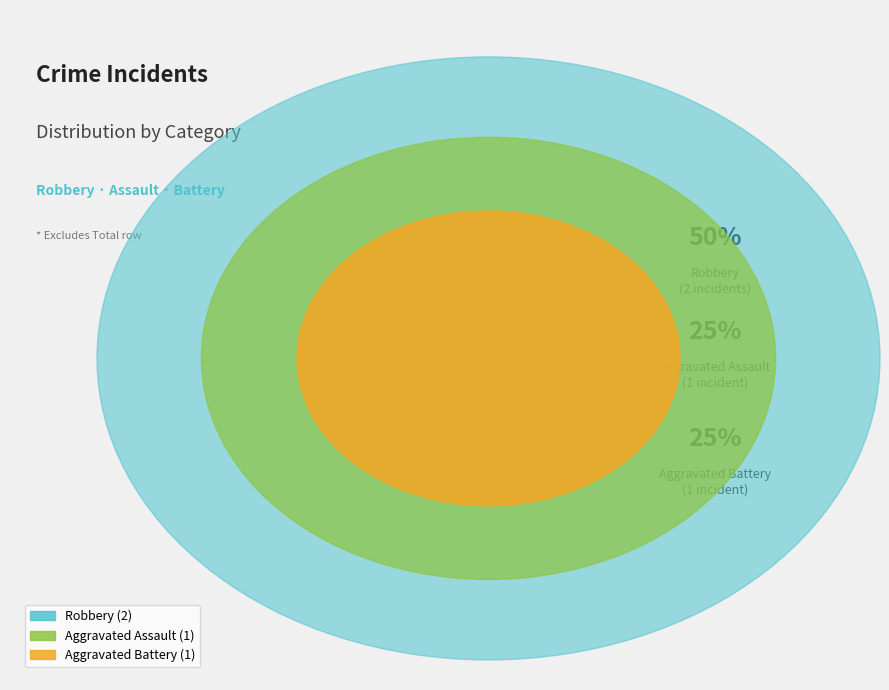

What percentage is the Aggravated Assault slice, to the nearest percent?

25%